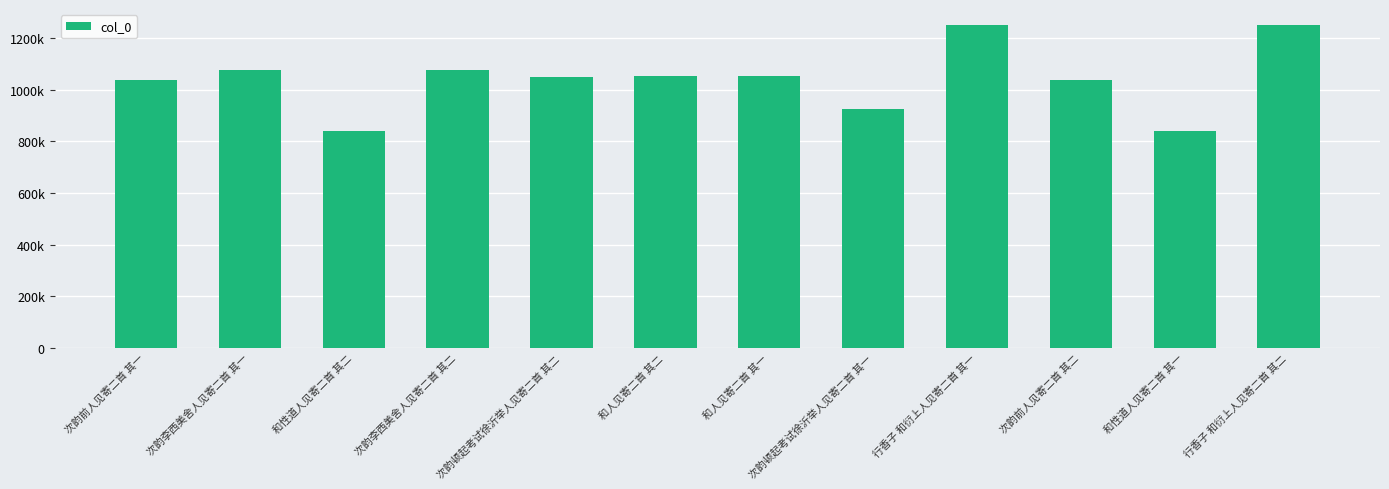

Between 和人见寄二首 其一 and 次韵李西美舍人见寄二首 其二, which is larger?

次韵李西美舍人见寄二首 其二